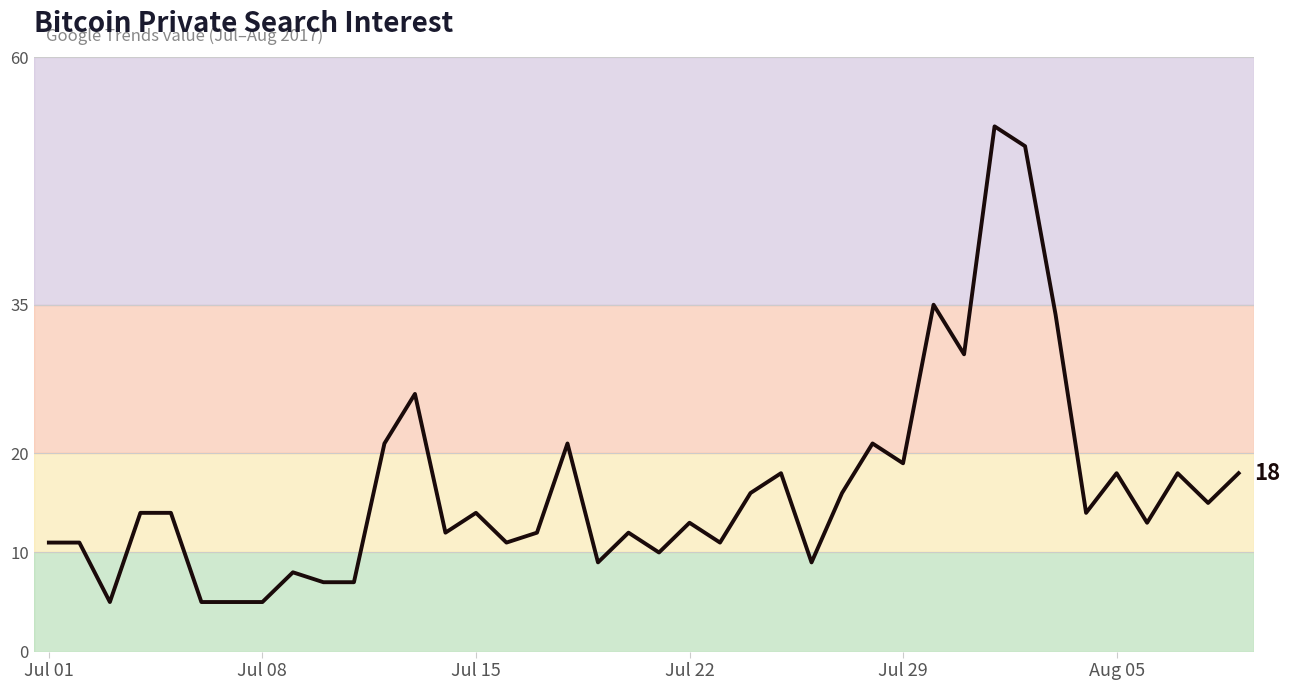

What is the difference between the maximum and minimum values?

48